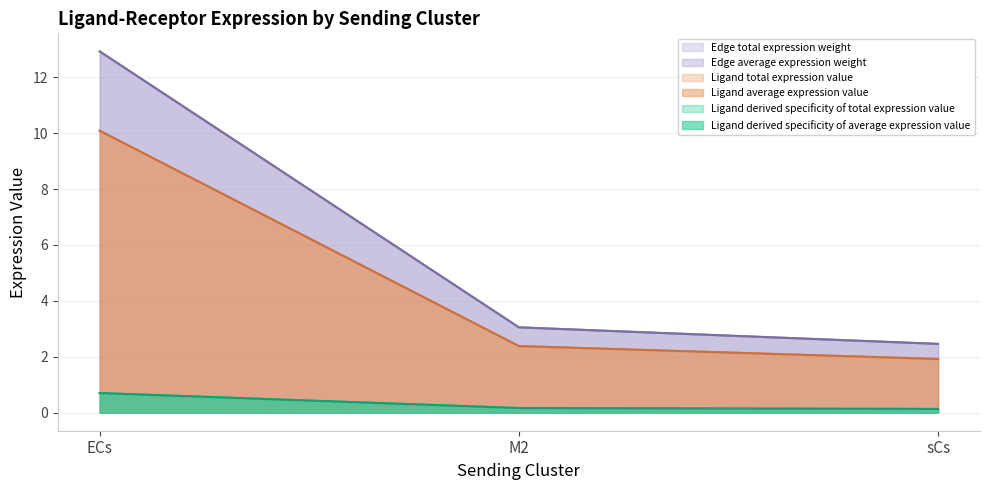

Does the chart display data point markers on the line(s)?

No